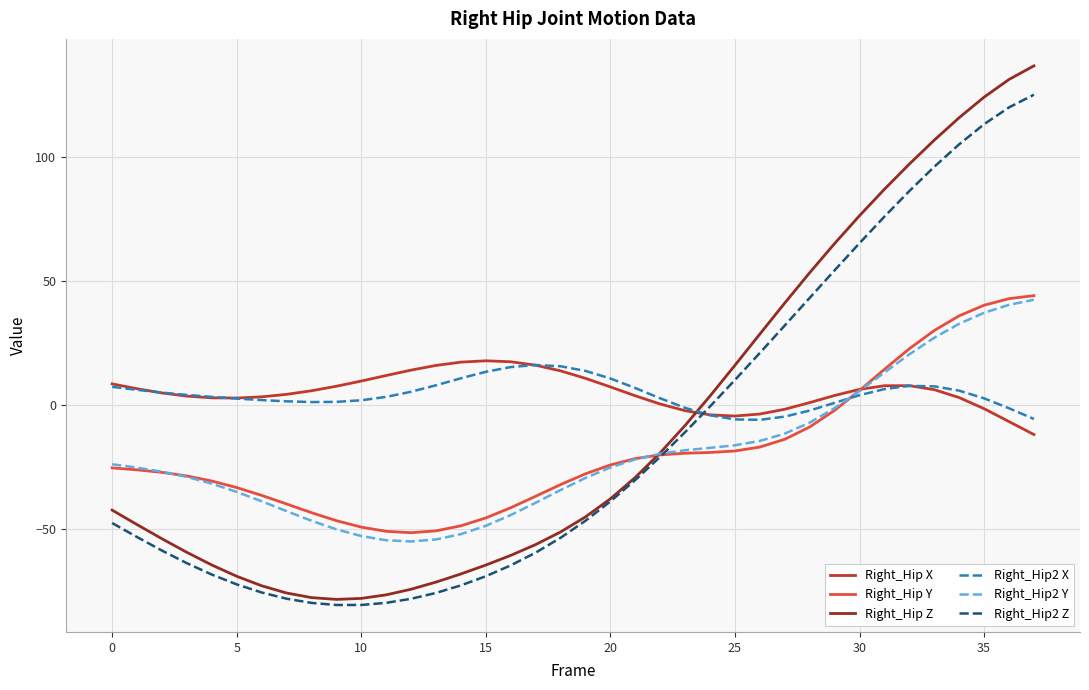

Which series has the widest spread of values?

Right_Hip Z